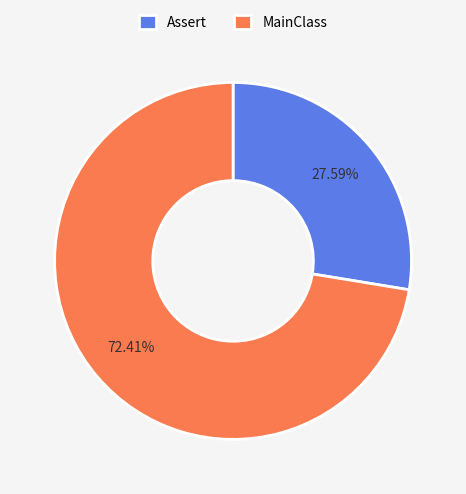

What is the ratio of the value at MainClass to the value at Assert?

2.6